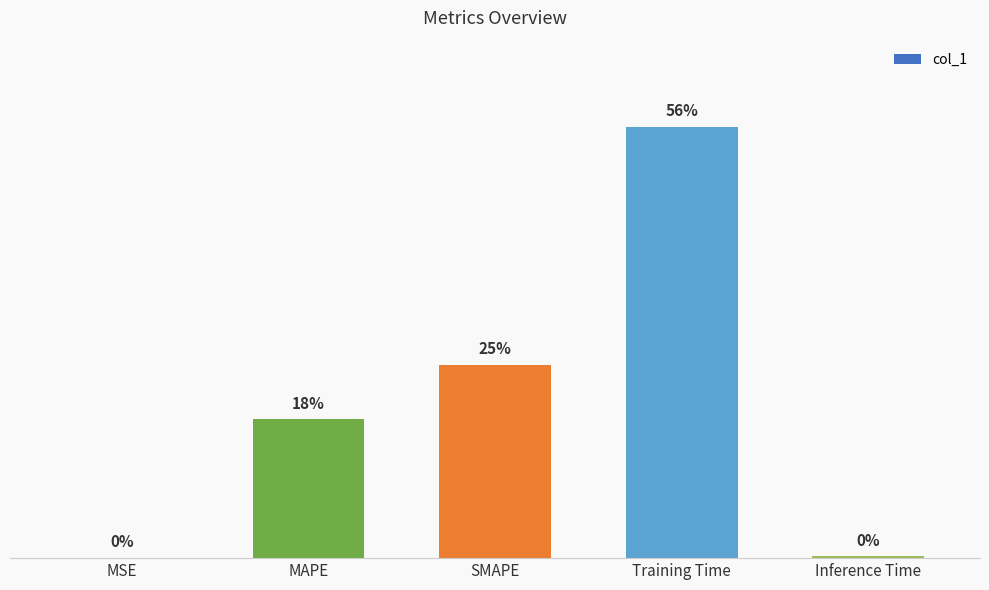

What position from the left is MAPE?

2